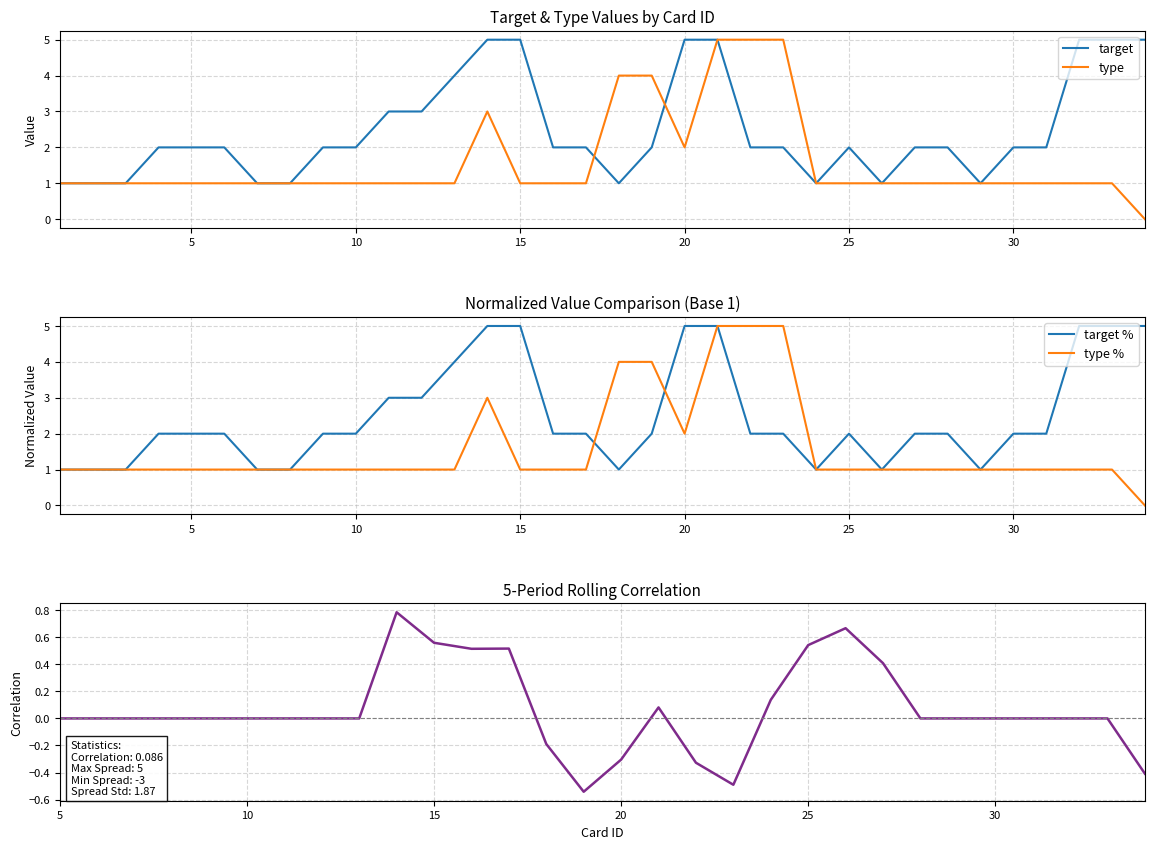

Does the chart display data point markers on the line(s)?

No